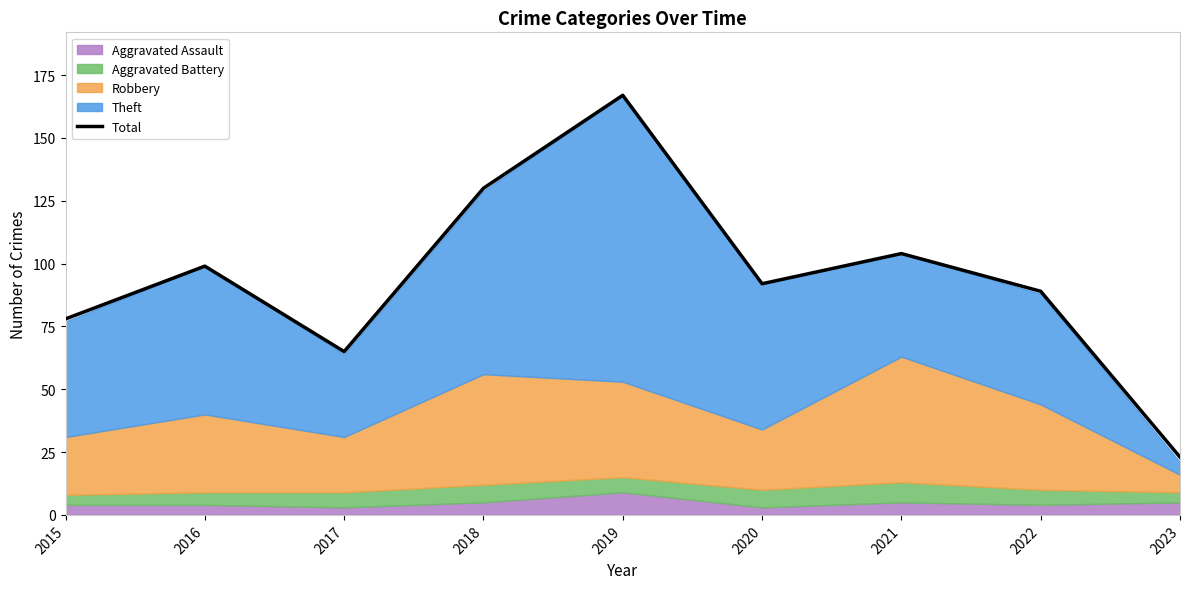

What is the approximate value at 2016, to the nearest 10?

100